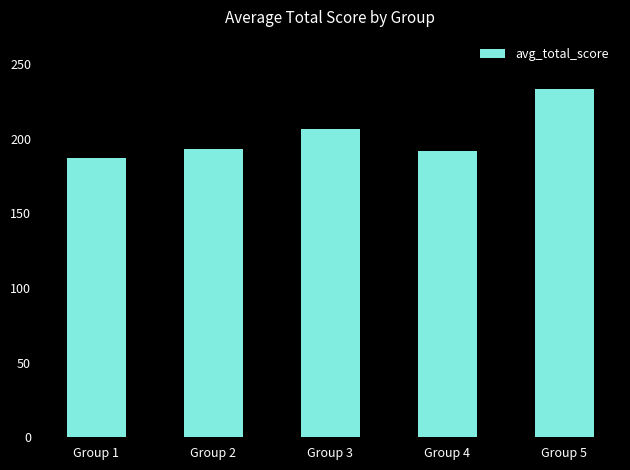

What is the difference between the second highest and minimum values?

19.3